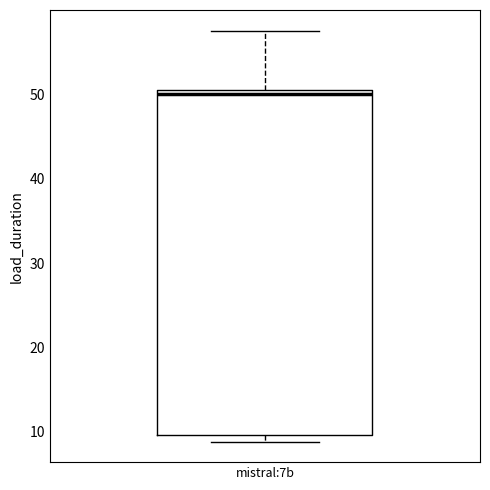

Read this box plot against the y-axis: the position of the median line, the range covered by the box, and the ends of both whiskers. The values are not printed on the chart, so give them approximately, as read against the axis.

median 50 (just below the box's upper edge), box 10 to 50, whiskers 9 to 58